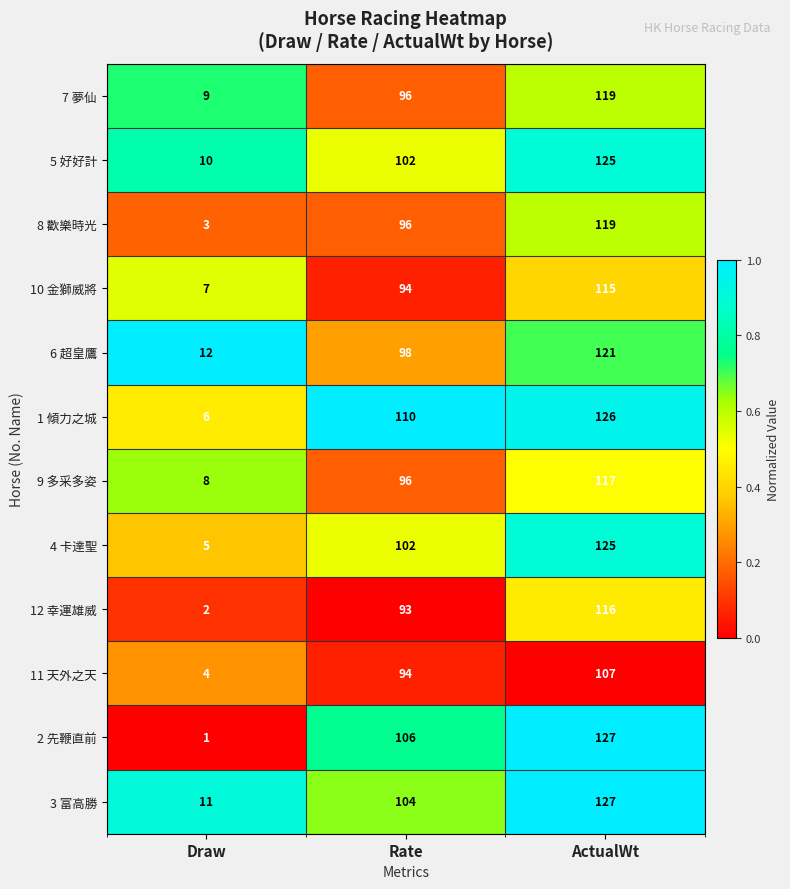

Count the number of data series in this chart.

12